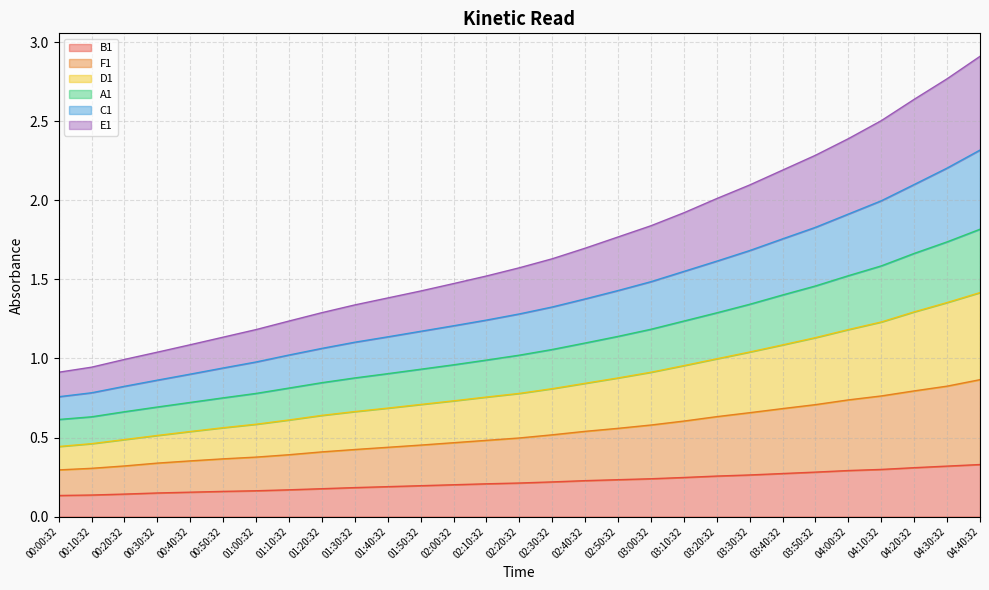

Does the chart display data point markers on the line(s)?

No